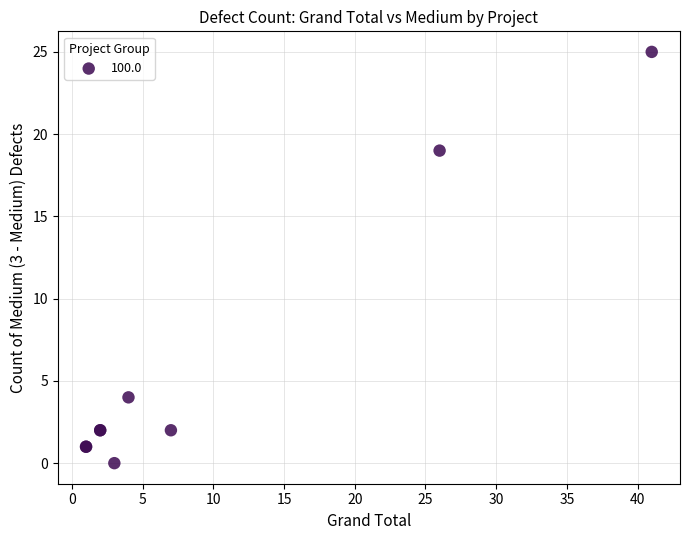

What Y value in the scatter plot is closest to 12?

19